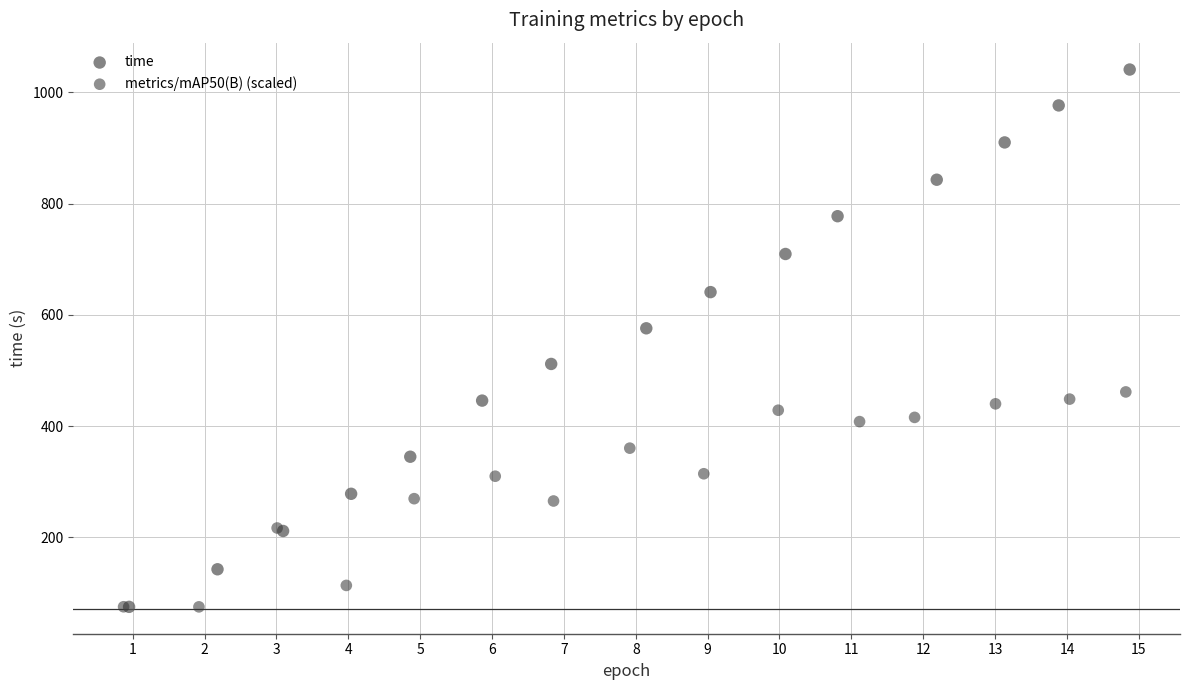

Which series contains the highest Y value?

time